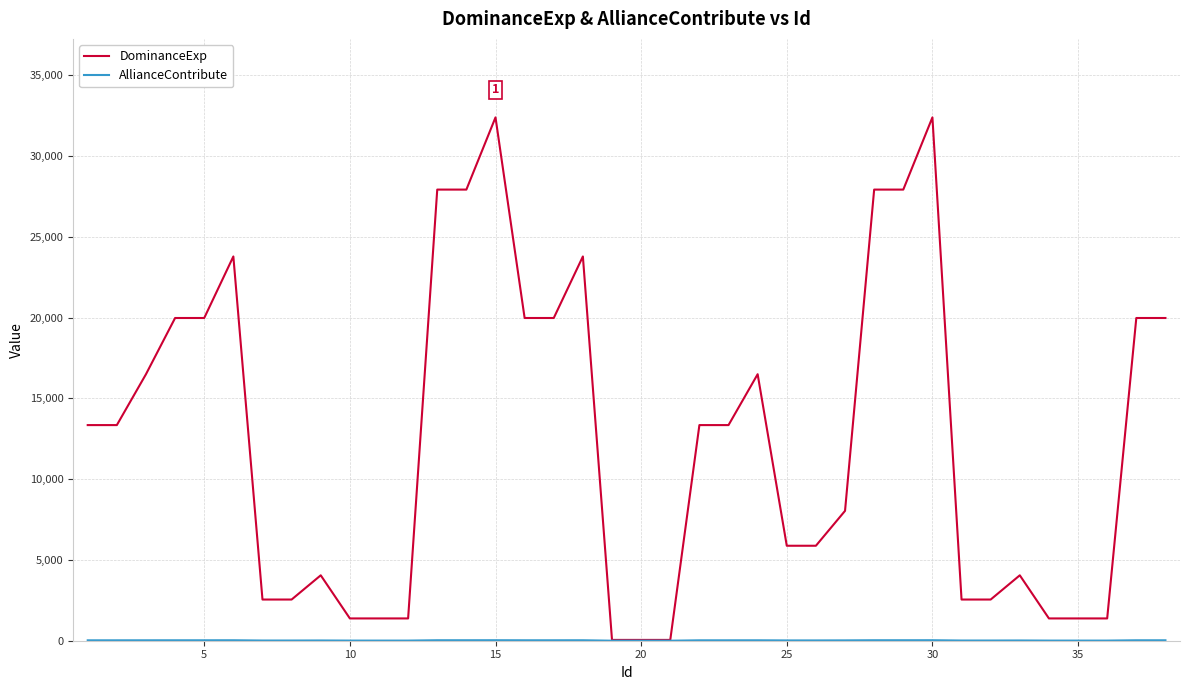

Which series has the largest range (max minus min)?

DominanceExp